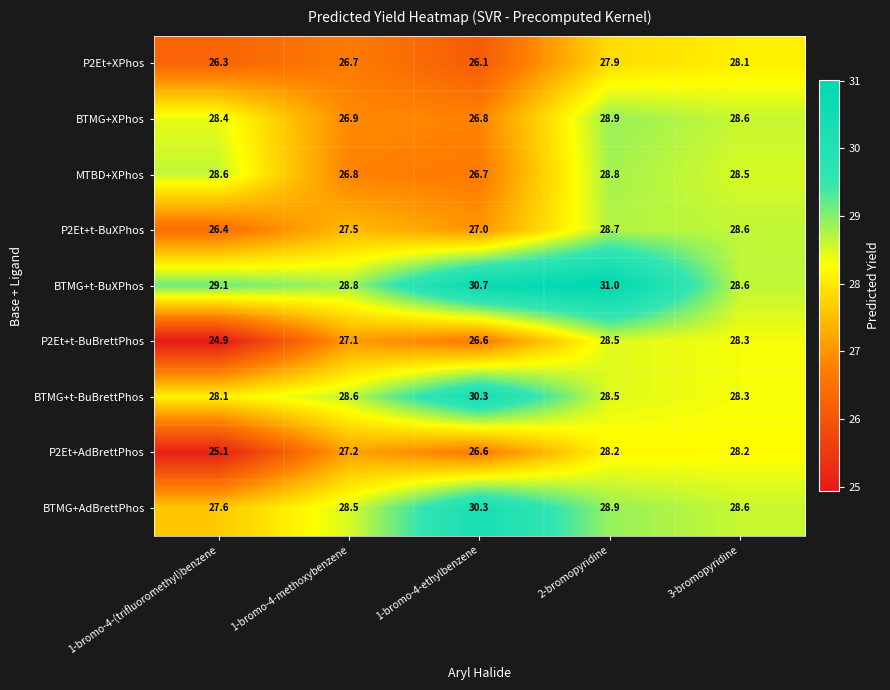

What is the difference between the maximum and minimum values in the BTMG+AdBrettPhos series?

2.7